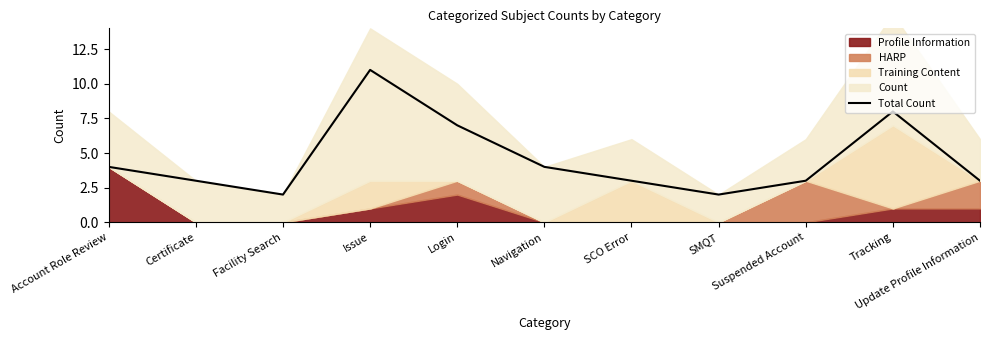

Reading left to right, list all the values displayed in this chart.

Account Role Review=4	Certificate=3	Facility Search=2	Issue=11	Login=7	Navigation=4	SCO Error=3	SMQT=2	Suspended Account=3	Tracking=8	Update Profile Information=3